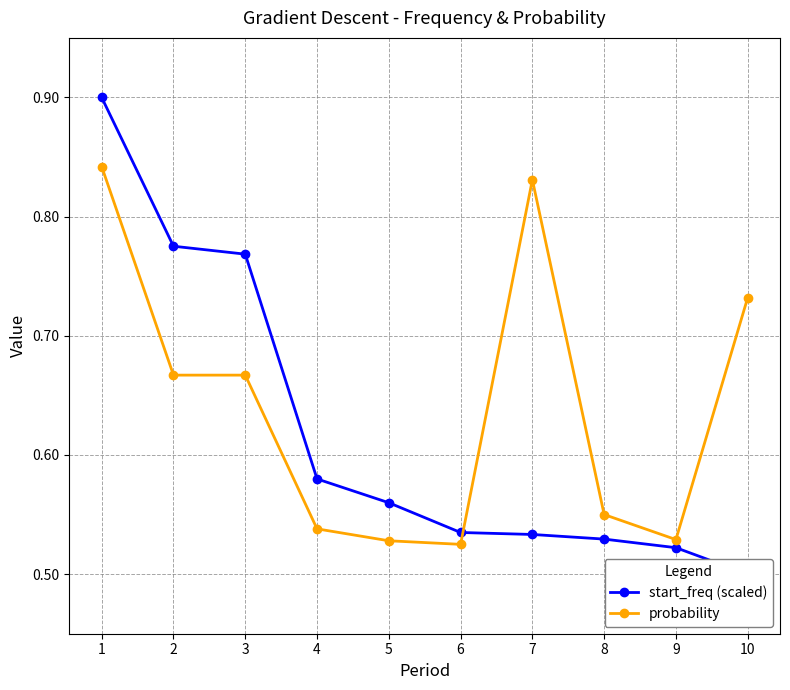

How many times do probability and start_freq (scaled) cross each other?

1